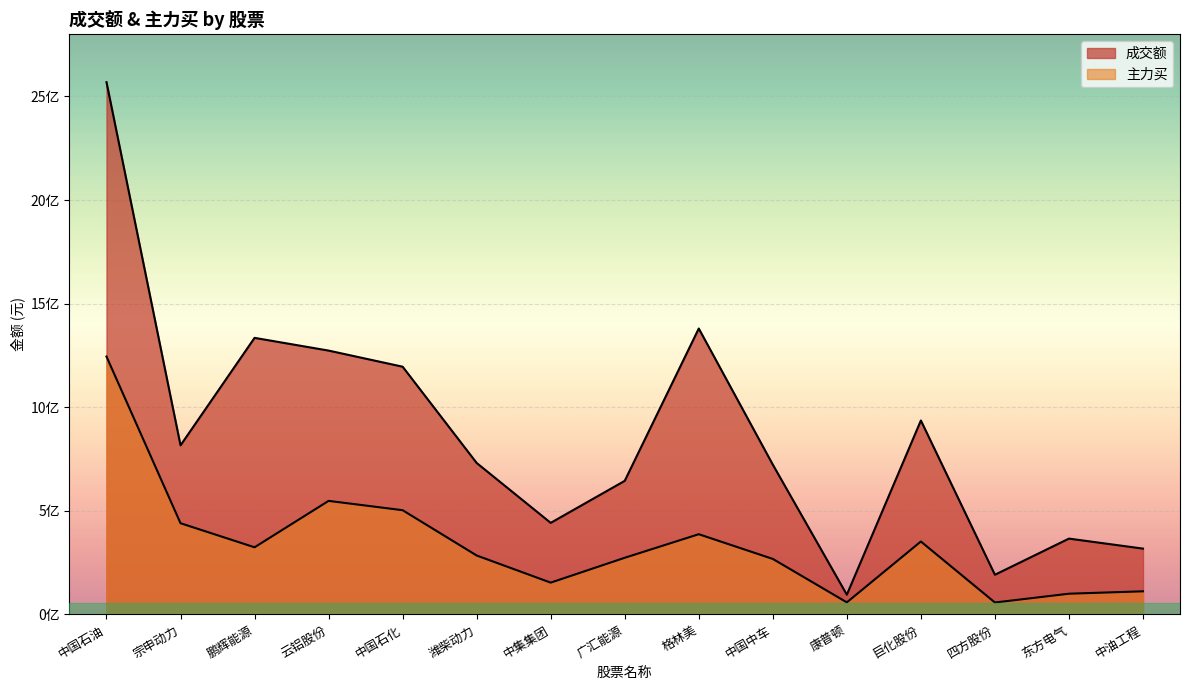

What is the value of the 成交额 point at the 11th from the left?

95313842